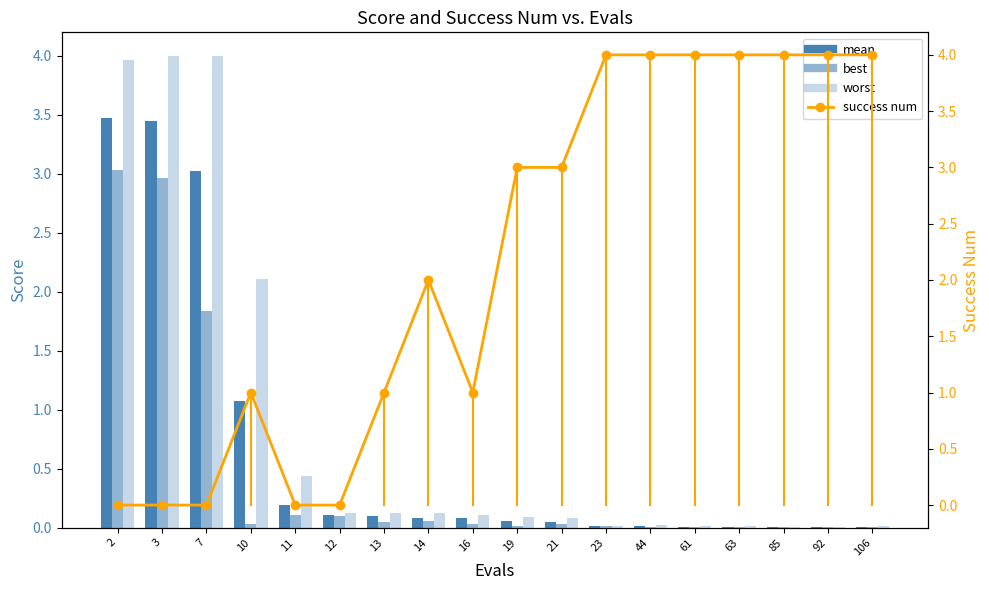

Rank the series at 13 from highest to lowest value.

success num, worst, mean, best